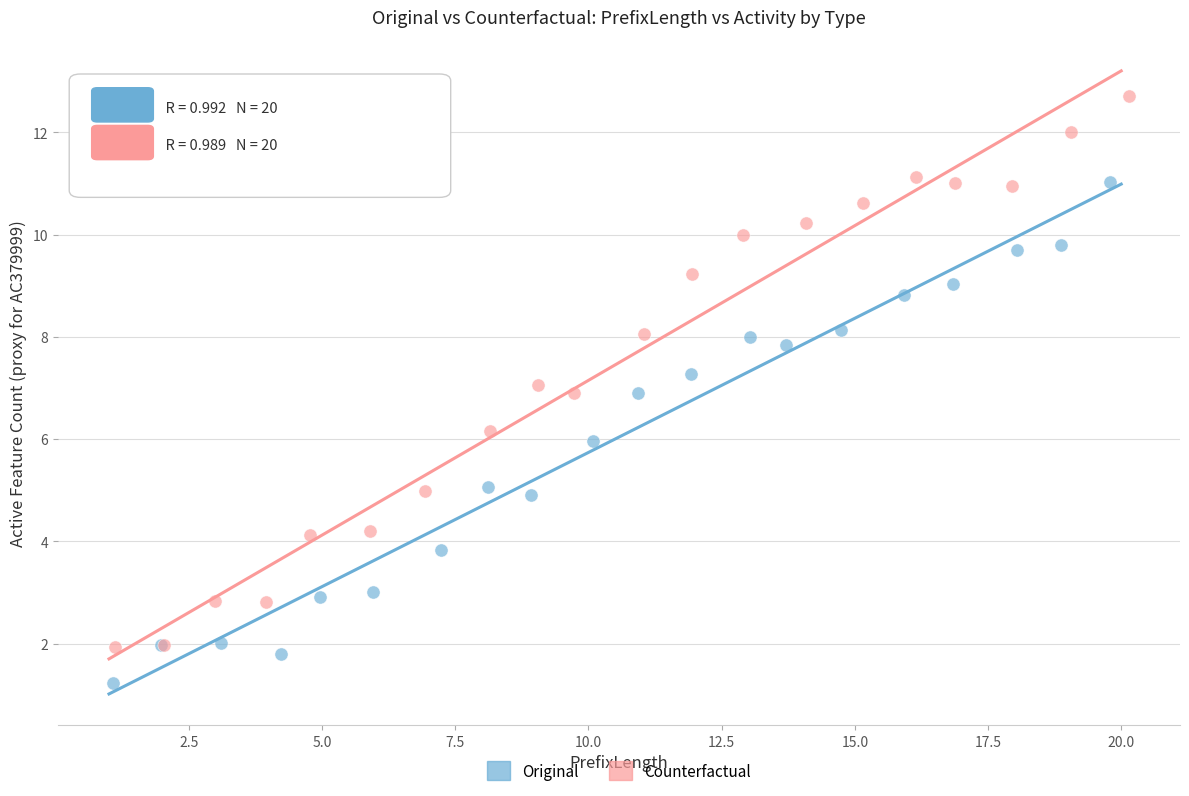

What are all the series names shown in the legend?

Original, Counterfactual